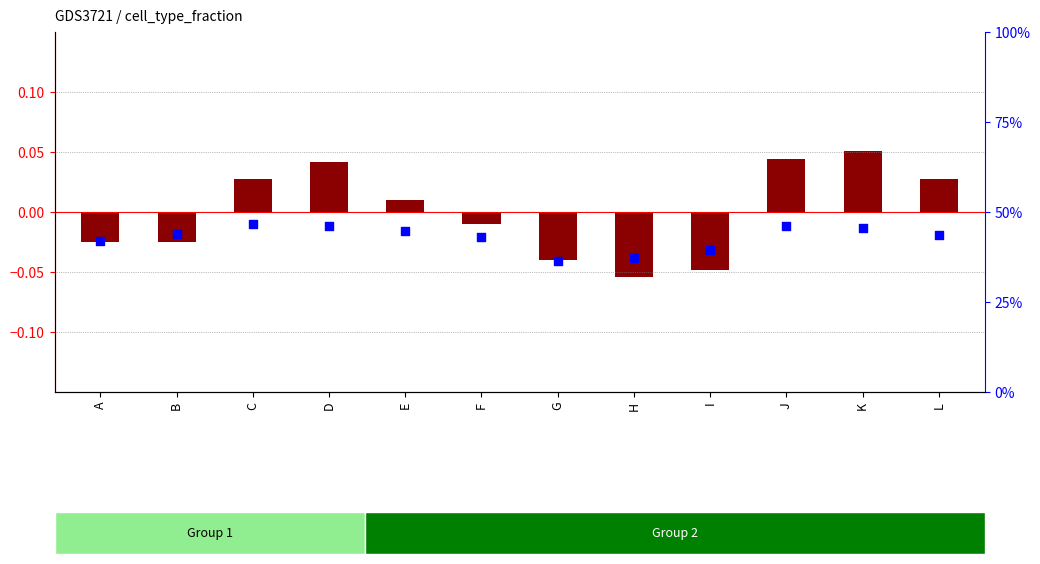

Which series has the largest Y range (max minus min)?

transformed count